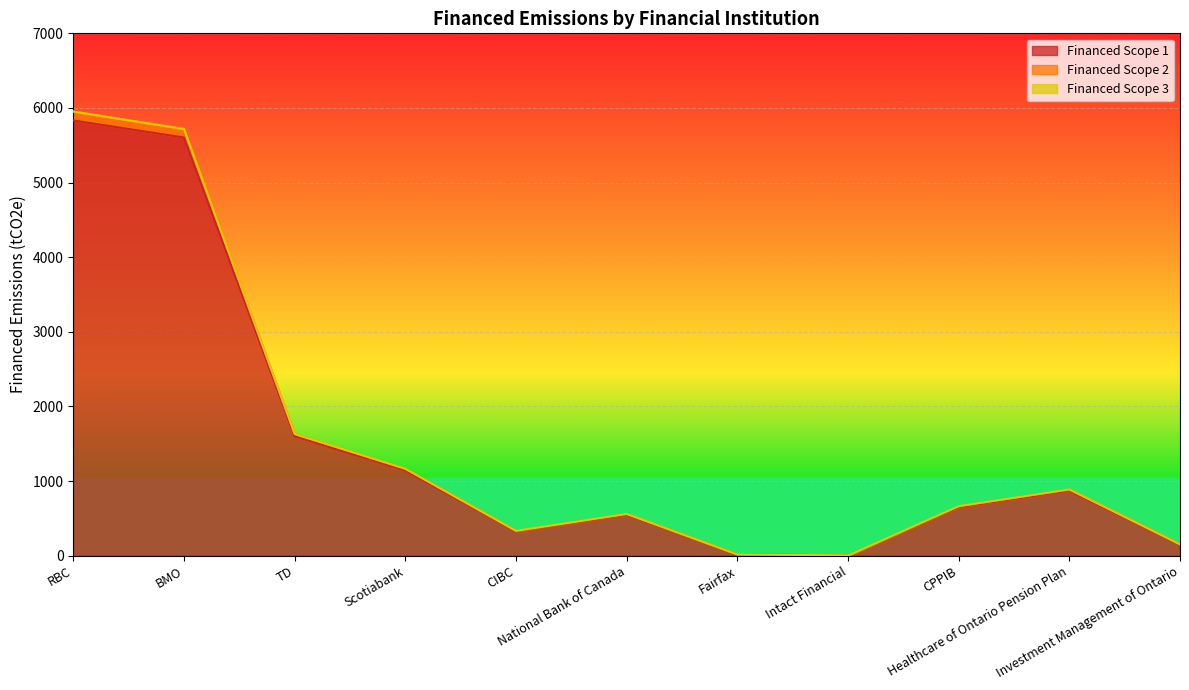

True or false: Financed Scope 1 and Financed Scope 2 intersect in this chart.

False